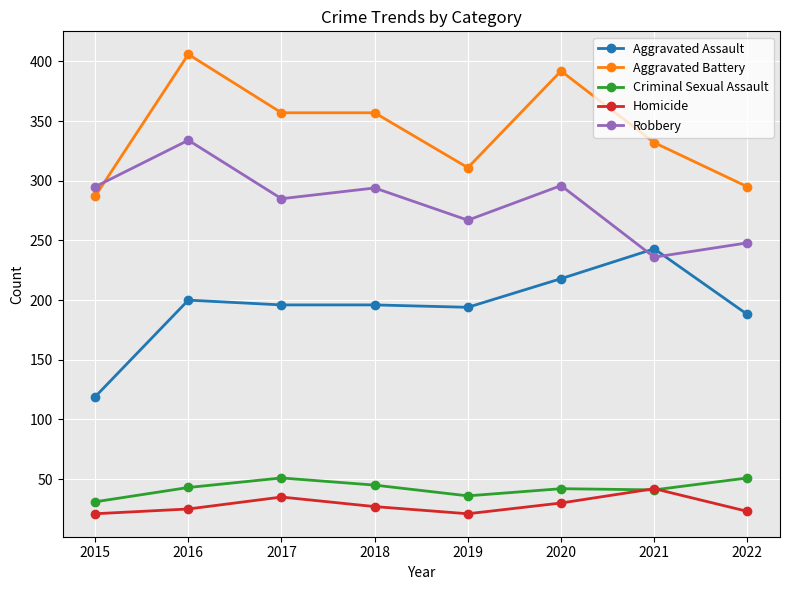

What are all the series names shown in the legend?

Aggravated Assault, Aggravated Battery, Criminal Sexual Assault, Homicide, Robbery